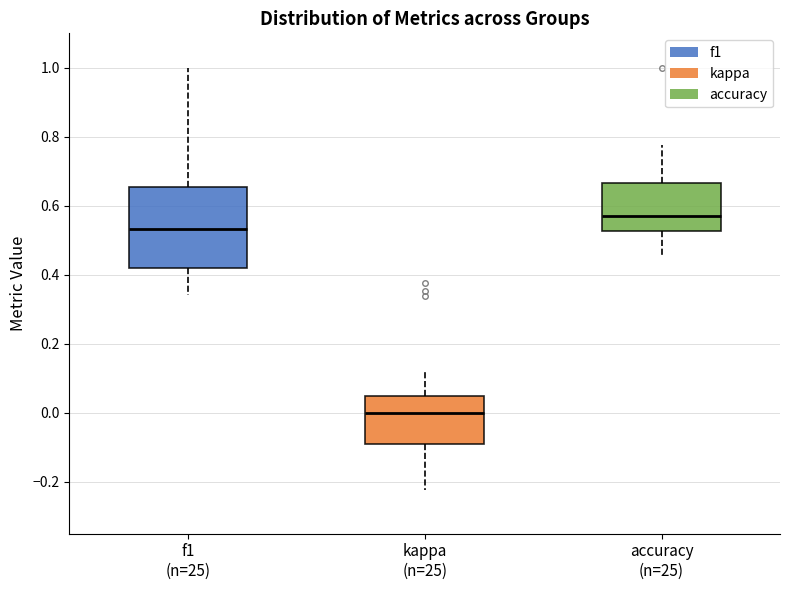

Reading left to right, transcribe this box plot: for each box, give where its median line is, the range the box spans, and where its two whiskers end, as read against the y-axis. The values are not printed on the chart, so give them approximately, as read against the axis.

f1 (n=25): median 0.54, box 0.42 to 0.66, whiskers 0.34 to 1.00
kappa (n=25): median 0.00, box -0.10 to 0.04, whiskers -0.22 to 0.12
accuracy (n=25): median 0.58, box 0.52 to 0.66, whiskers 0.46 to 0.78